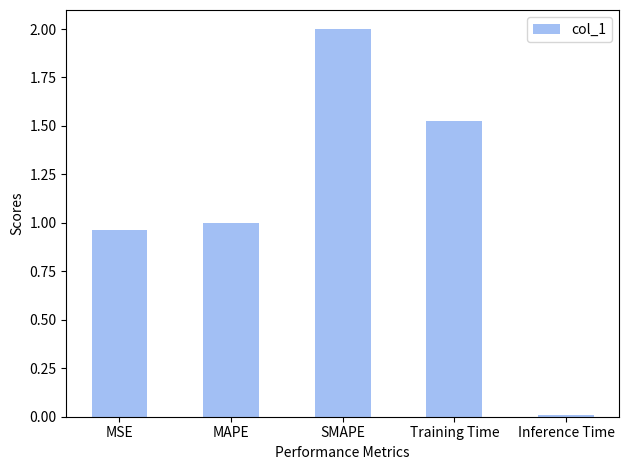

Are the bars grouped side by side (vs. stacked)?

No